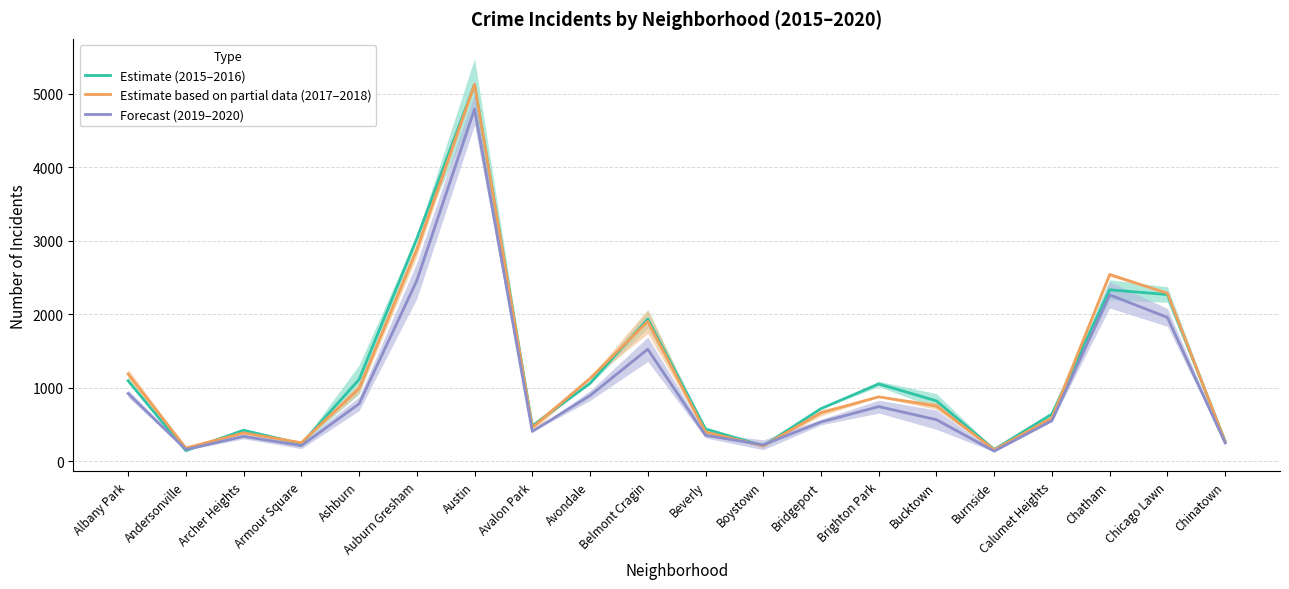

Which series changed the most between Avalon Park and Chatham?

Estimate based on partial data (2017–2018)